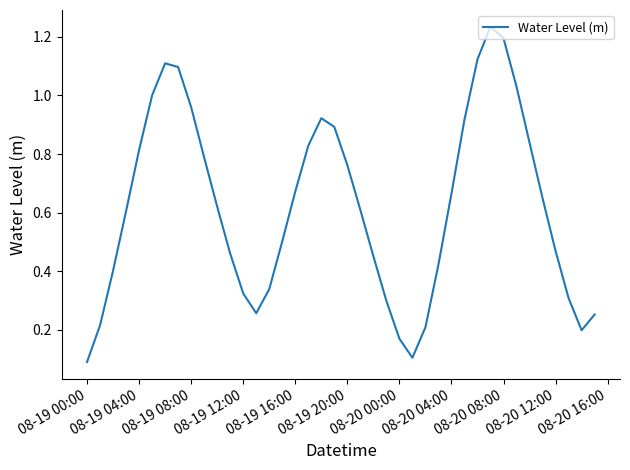

What is the sum of all values?

24.8